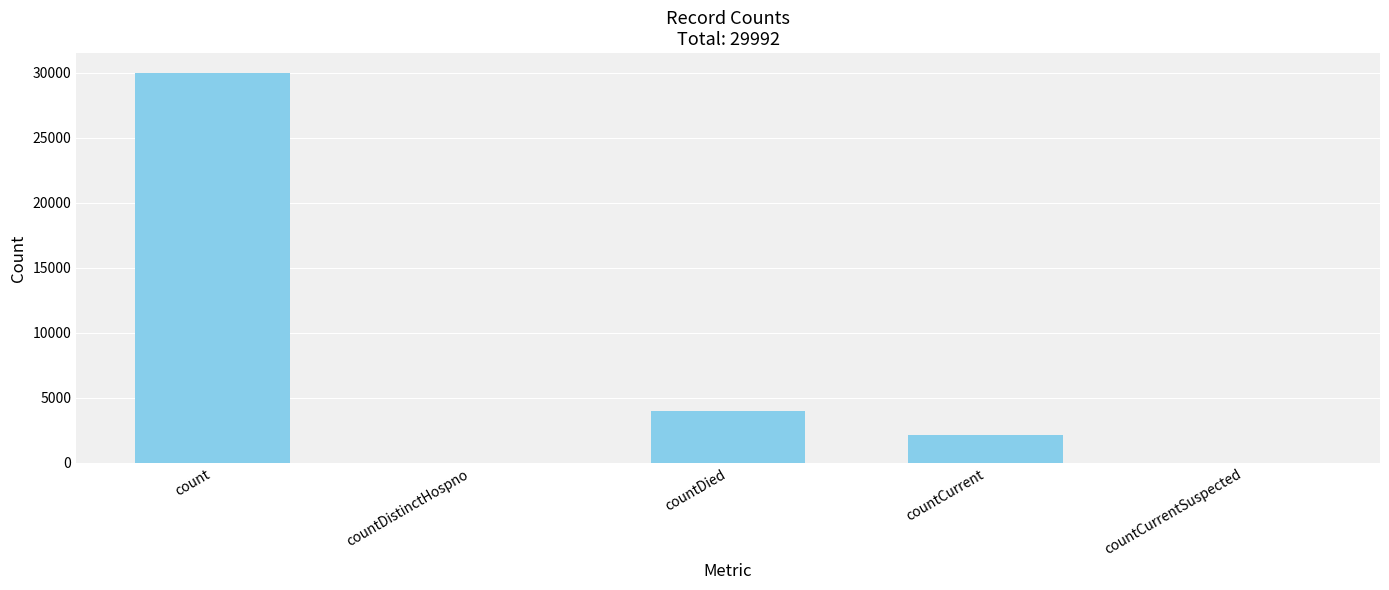

What is the difference between the values at count and countDistinctHospno?

29992